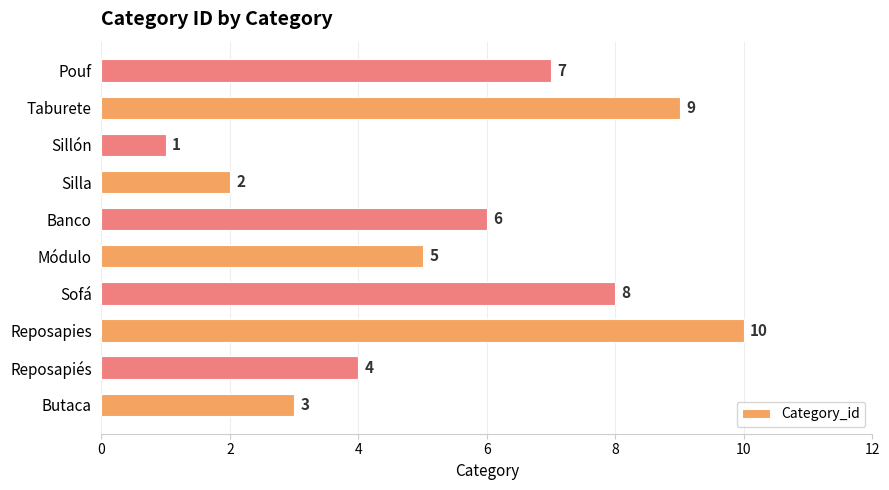

What is the difference between the maximum and second lowest values?

8